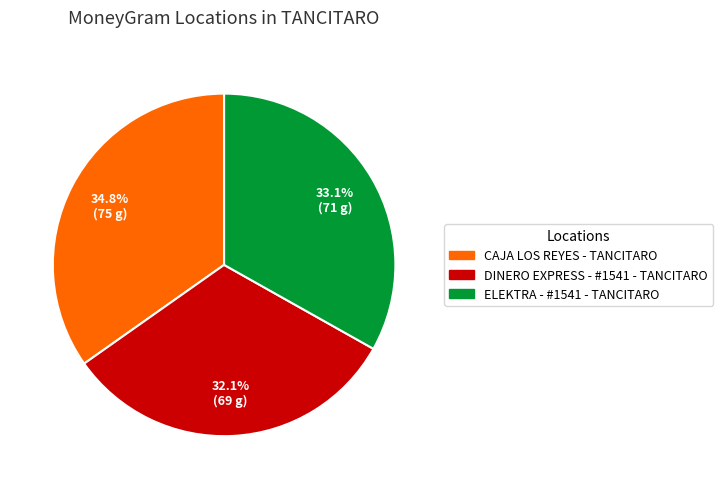

True or false: DINERO EXPRESS - #1541 - TANCITARO accounts for 18% of the total.

False